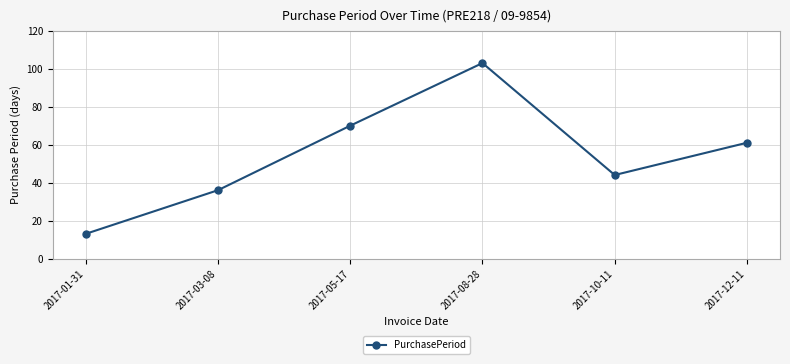

What is the sum of all values?

327